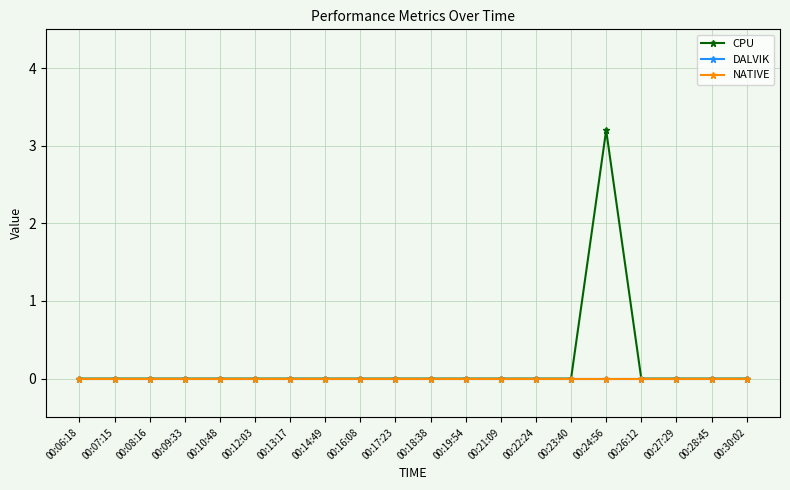

What position from the right is 00:28:45?

2